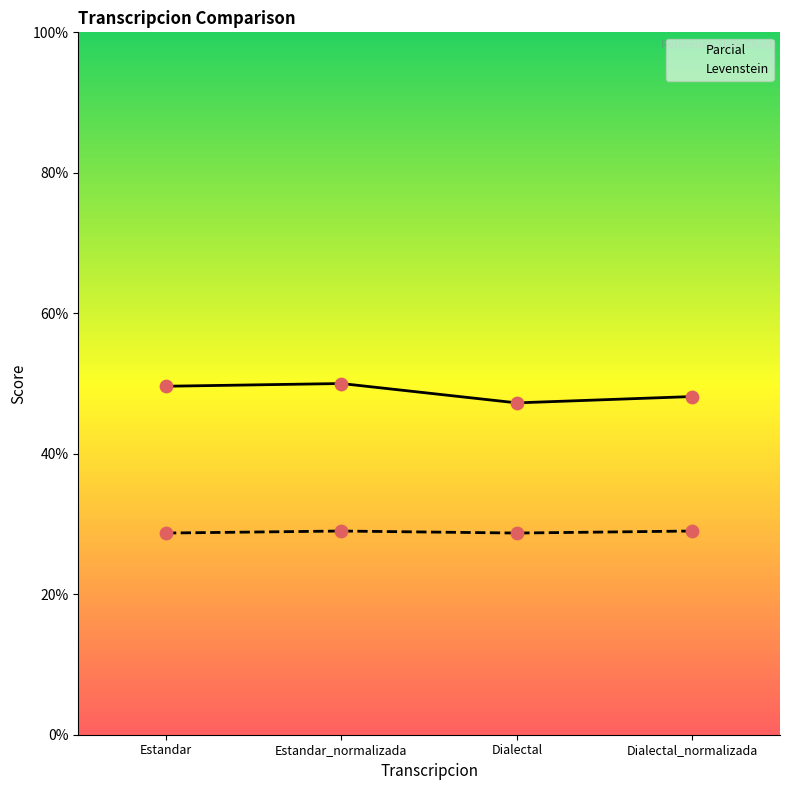

Which series has the widest spread of Y values?

Parcial